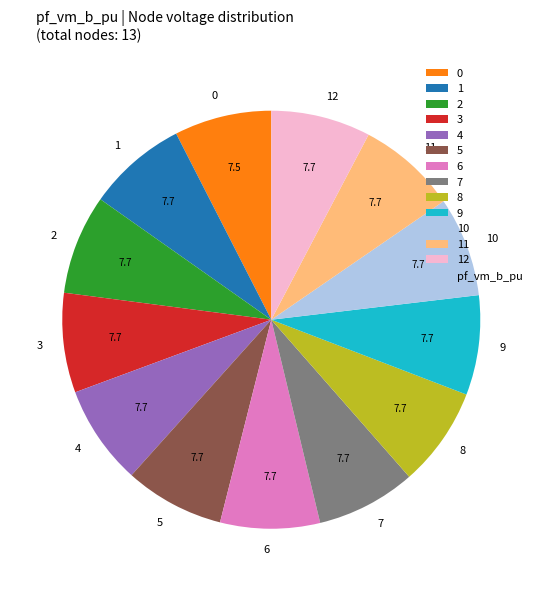

The 6 slice represents 8% of the pie. True or false?

True